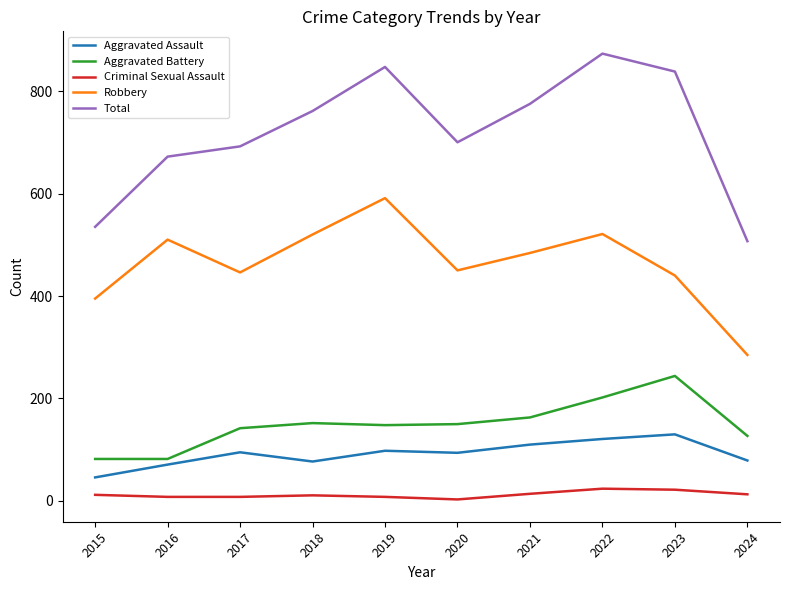

How many distinct data groups are displayed?

5